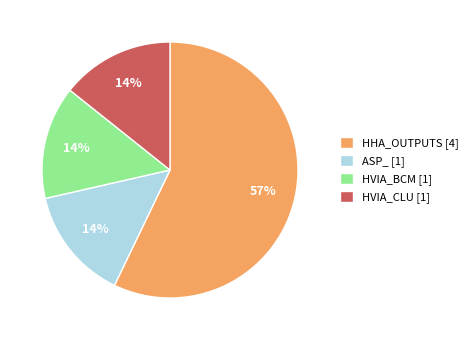

Does HHA_OUTPUTS represent more than half of the total?

Yes